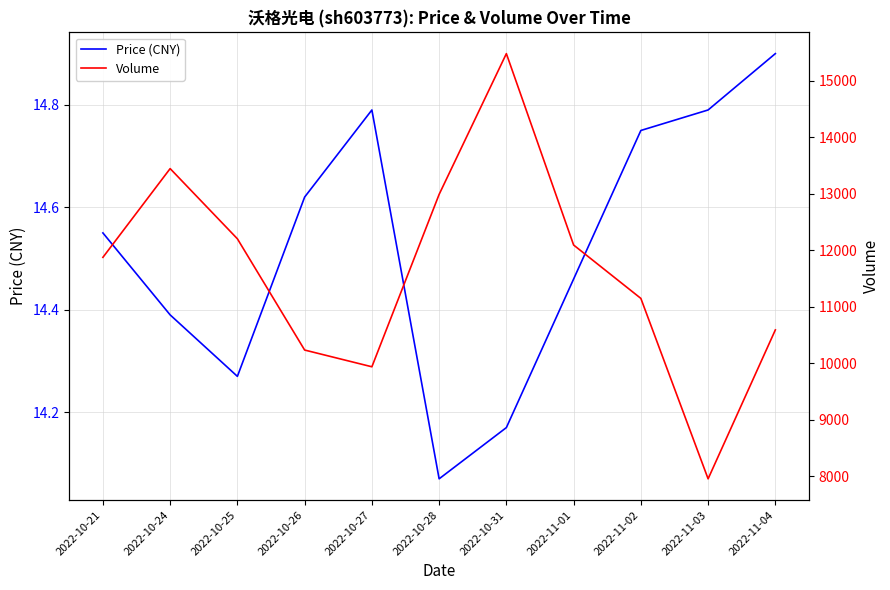

What position from the right is 2022-10-25?

9